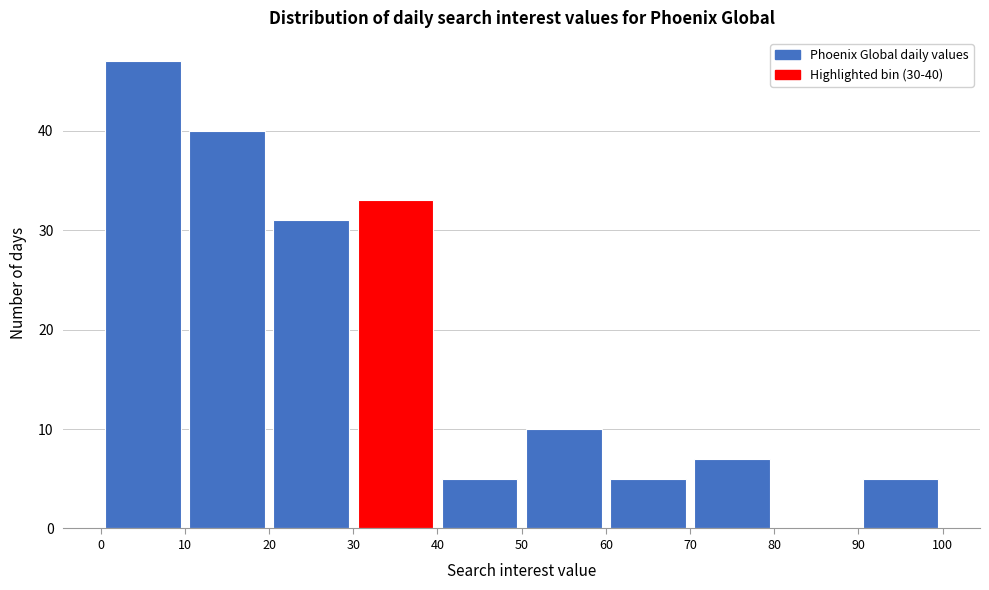

Which range on the x-axis has the tallest bar?

0 to 10